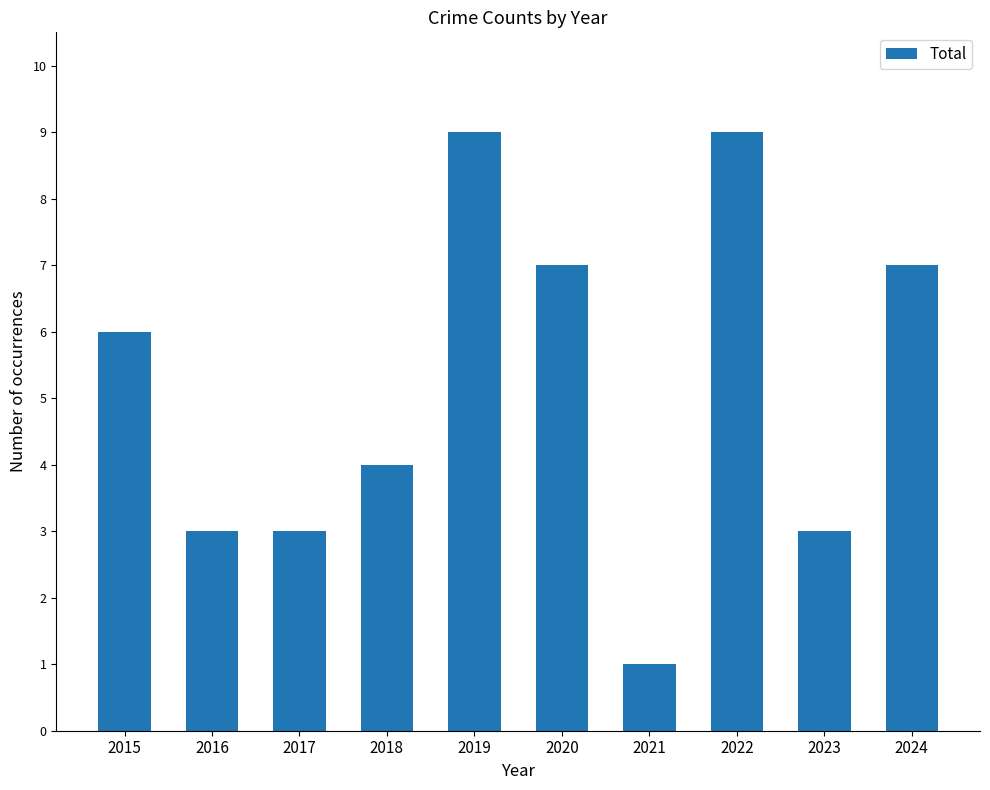

Approximately how many times larger is the value at 2024 compared to 2023?

2.3